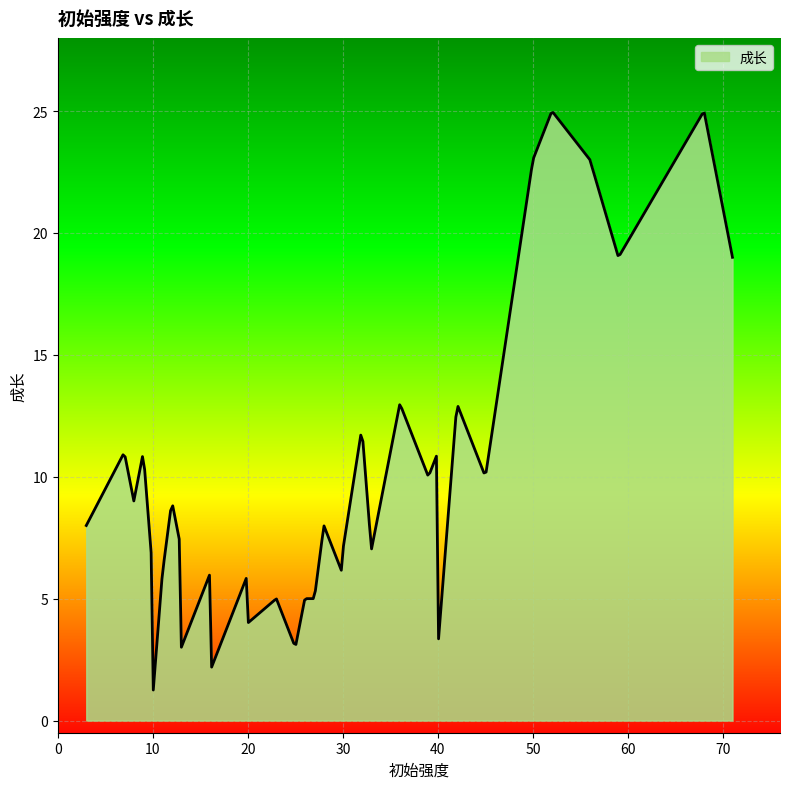

Which label corresponds to the smallest value in the chart?

10